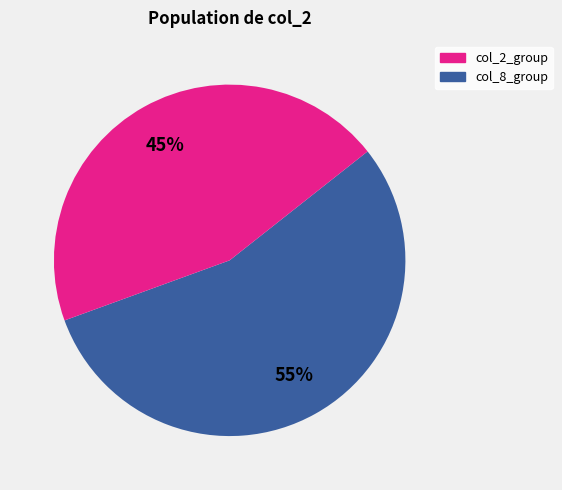

How many segments does this pie chart have?

2